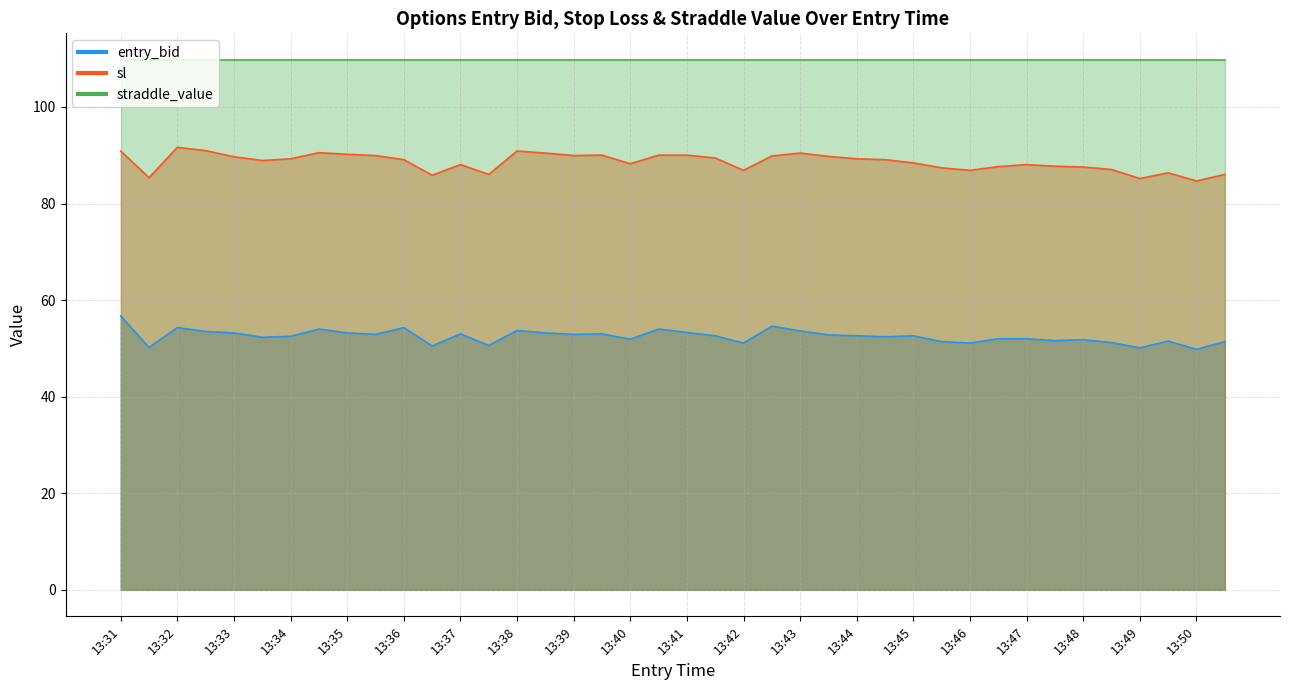

What is the difference between the second highest and minimum values in the entry_bid series?

4.8